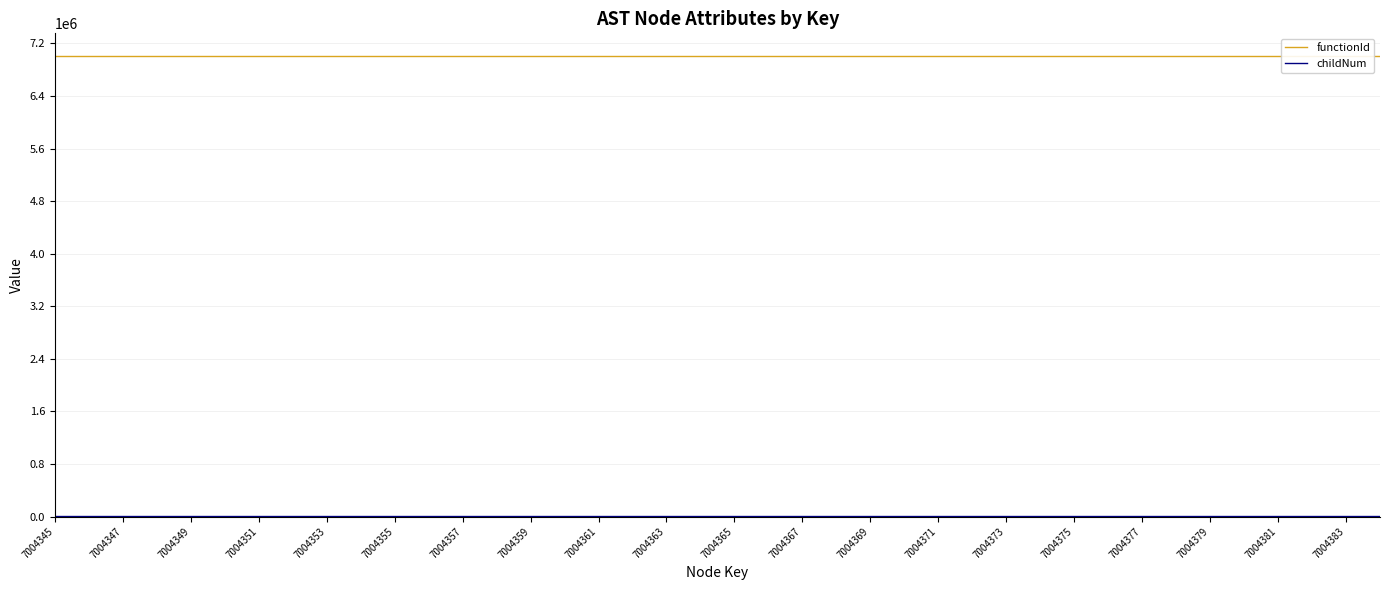

True or false: childNum has a value of 0 at 7004359.

True